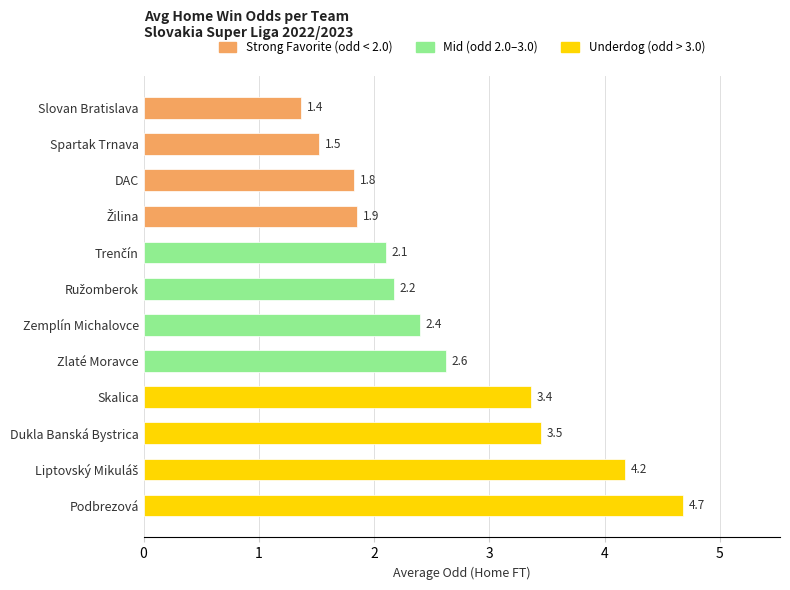

The value at Podbrezová is 4.7. True or false?

True